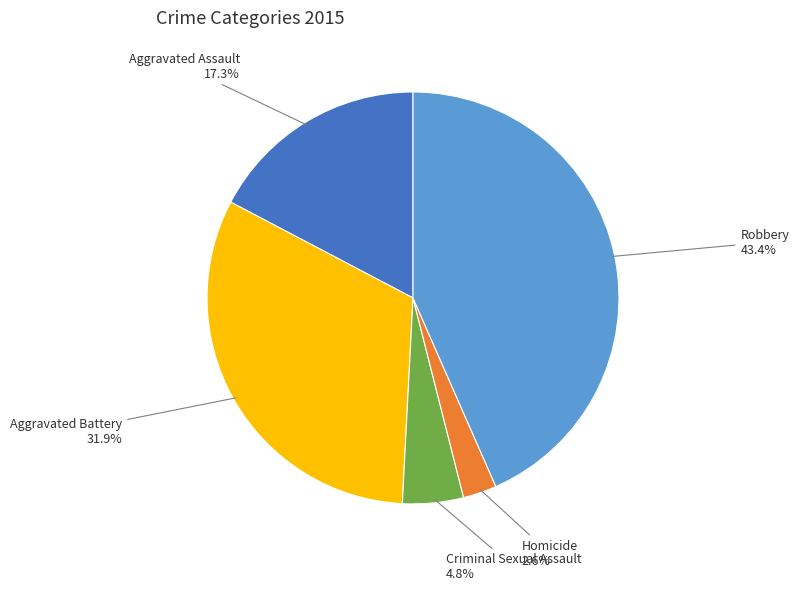

What is the largest slice in the pie chart?

Robbery